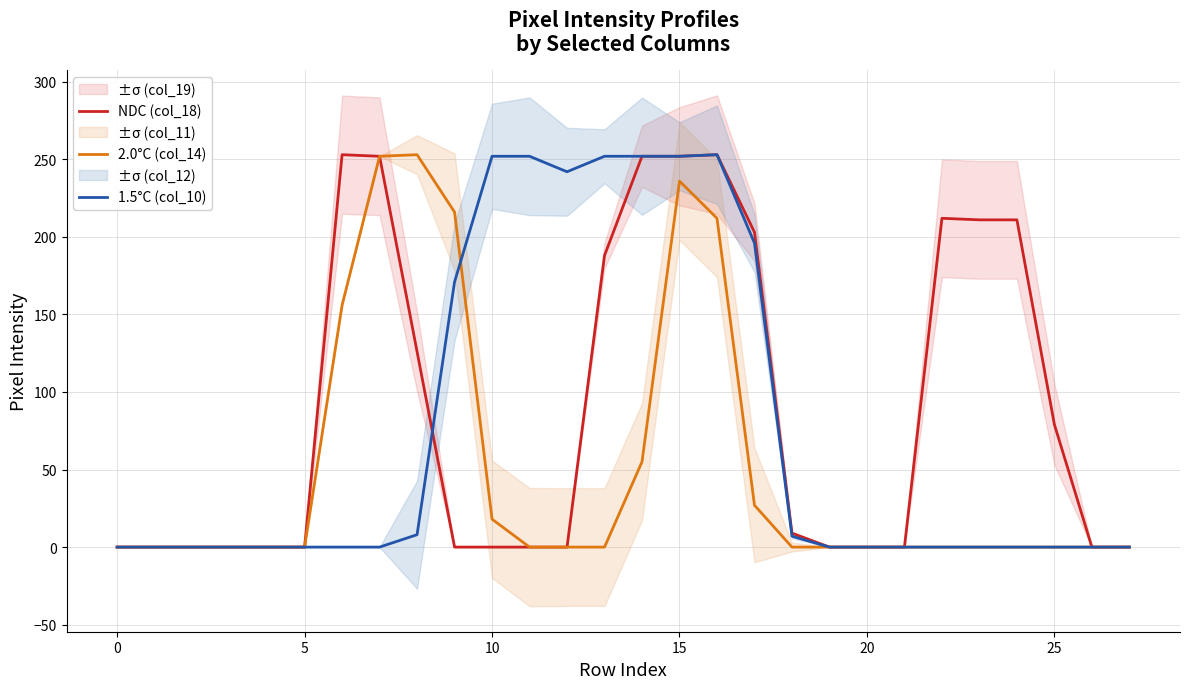

What is the difference between the maximum and second lowest values in the 2.0°C (col_14) series?

253